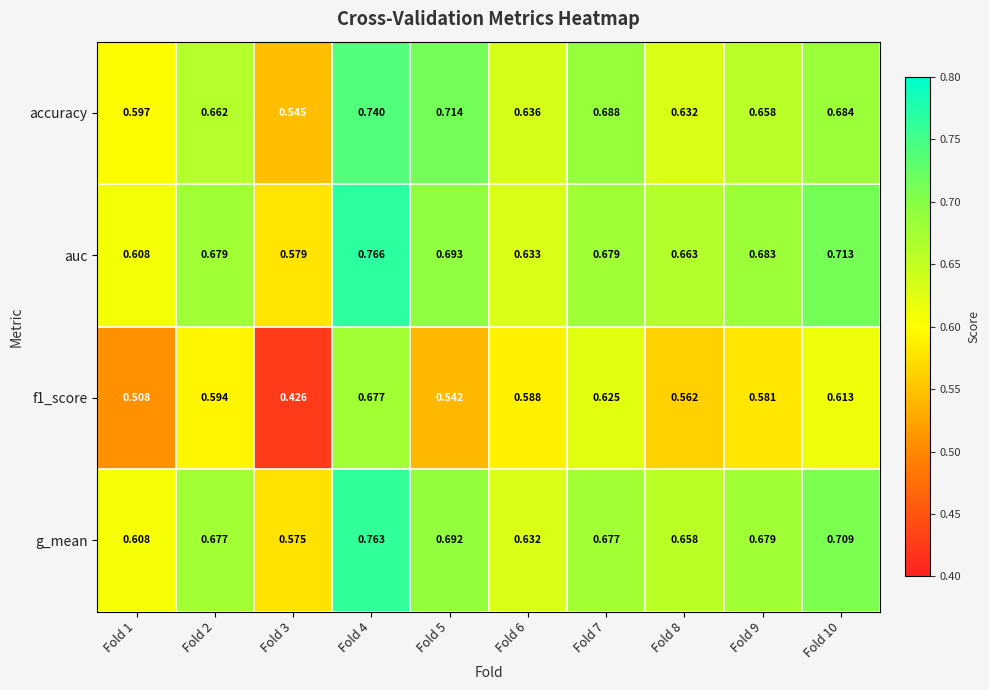

Which series changed the most between Fold 5 and Fold 9?

accuracy